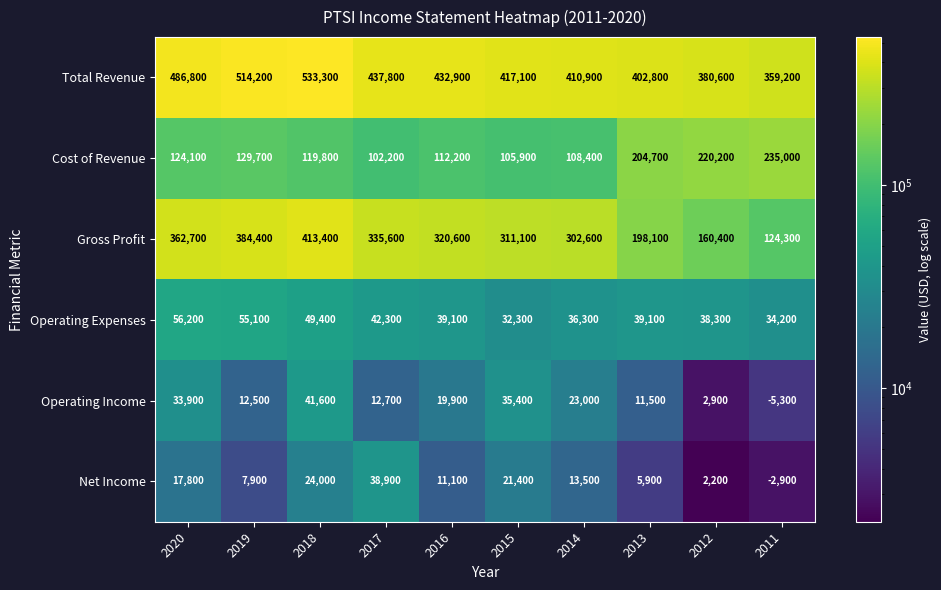

How many data points does each series have?

10